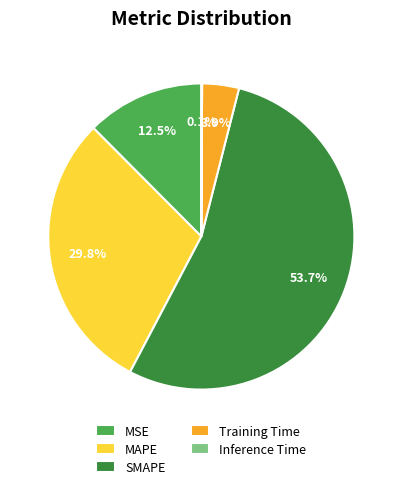

Which slice is the largest?

SMAPE